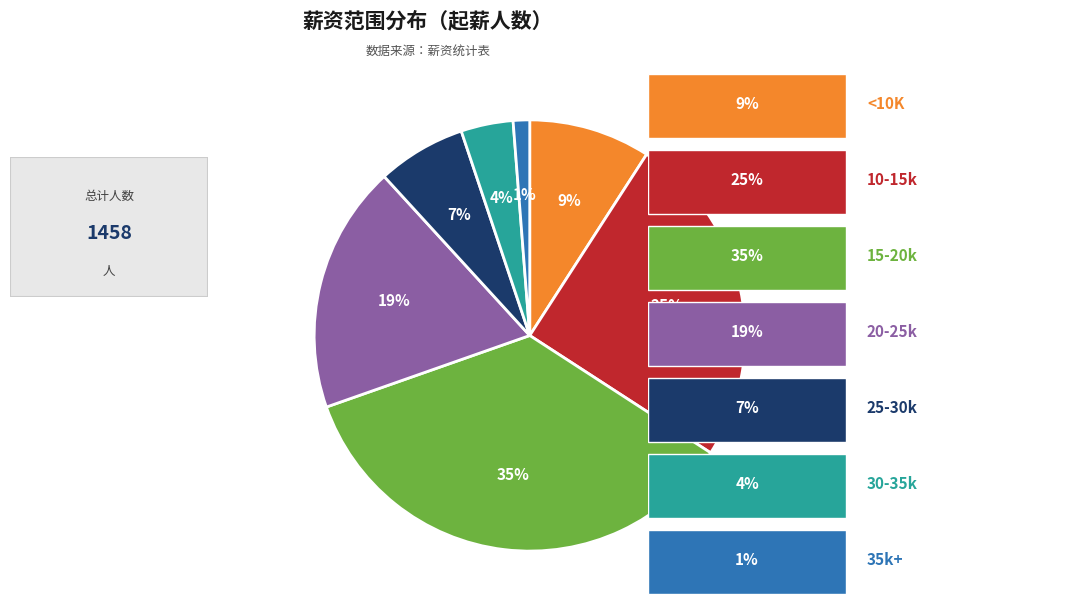

To the nearest percent, what is the average slice percentage?

14%